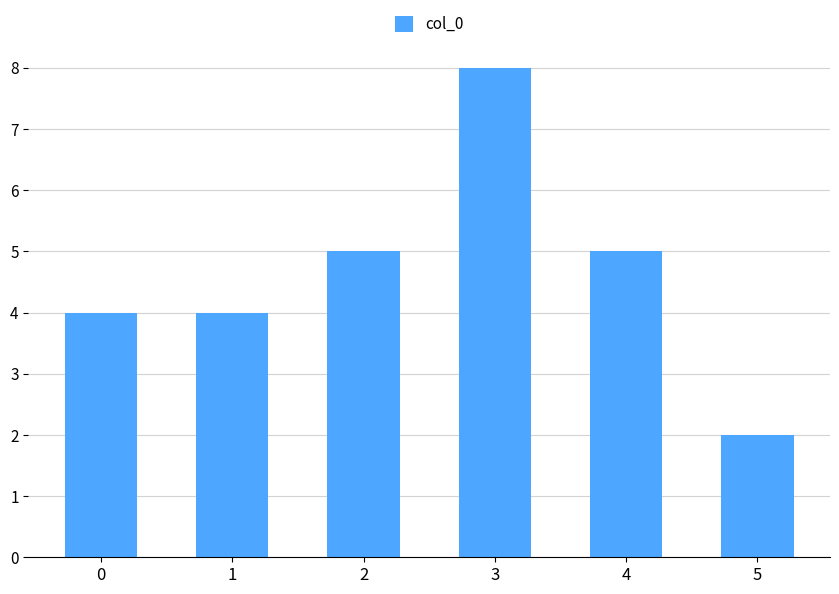

The value at 0 is 7. True or false?

False